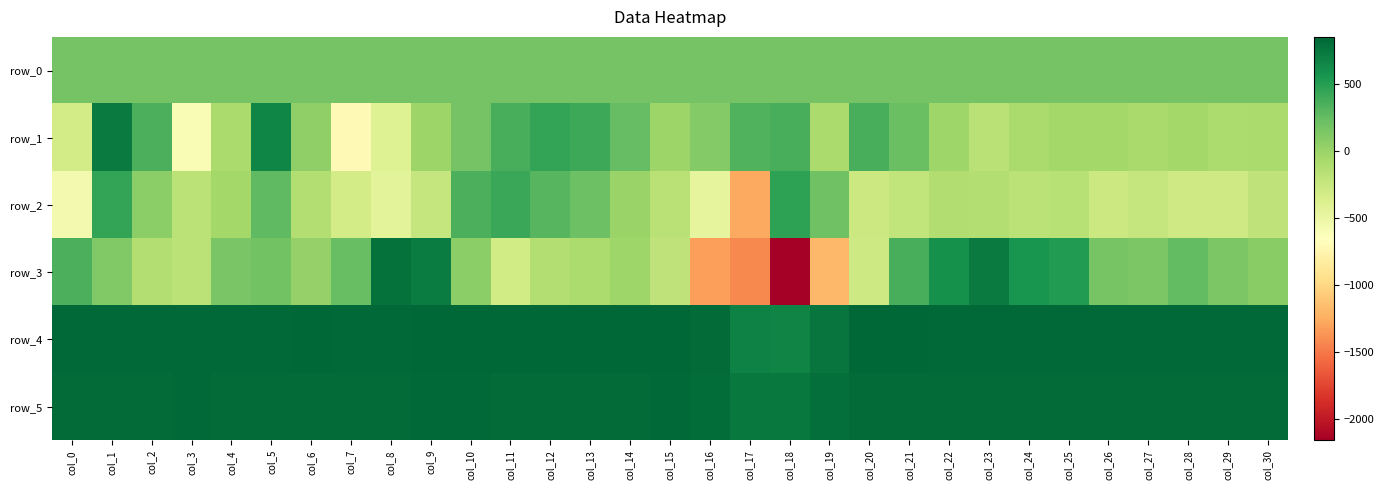

What is the average value of the row_3 series?

-38.9